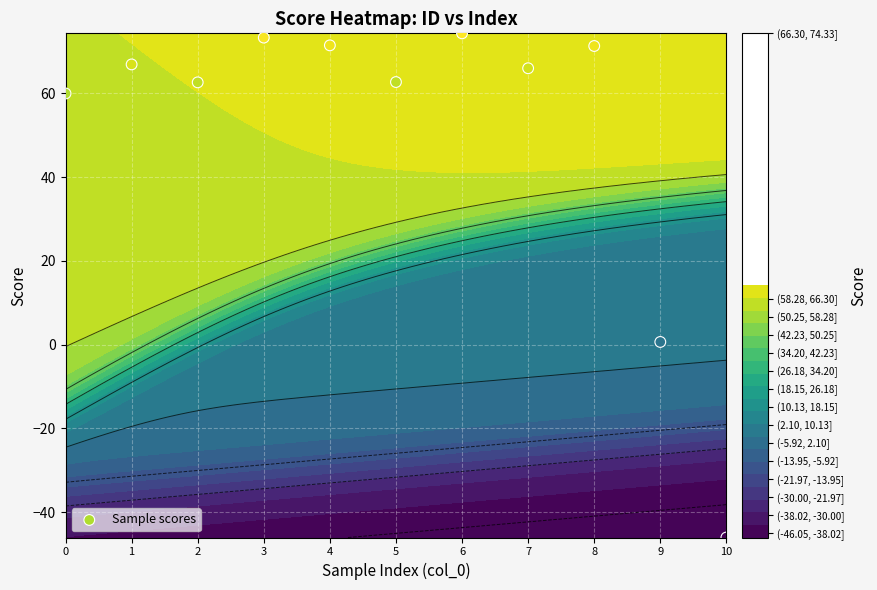

What is the average value?

51.2